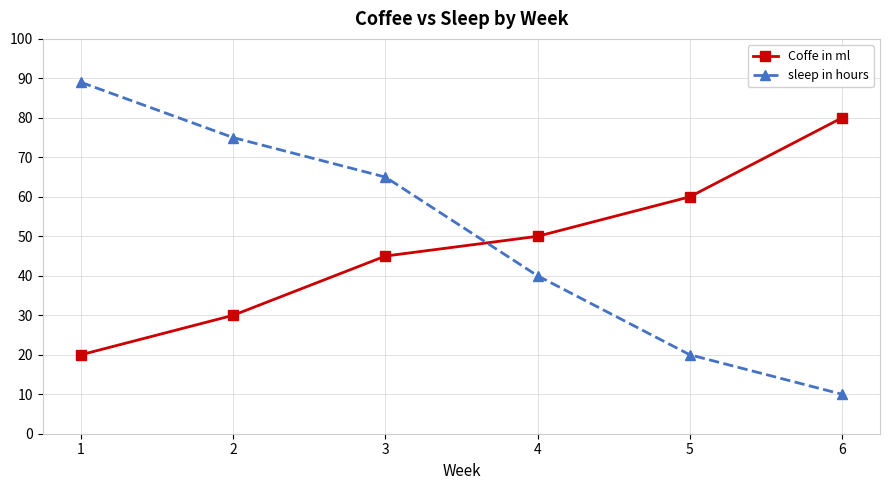

Where do Coffe in ml and sleep in hours first cross each other?

3 and 4